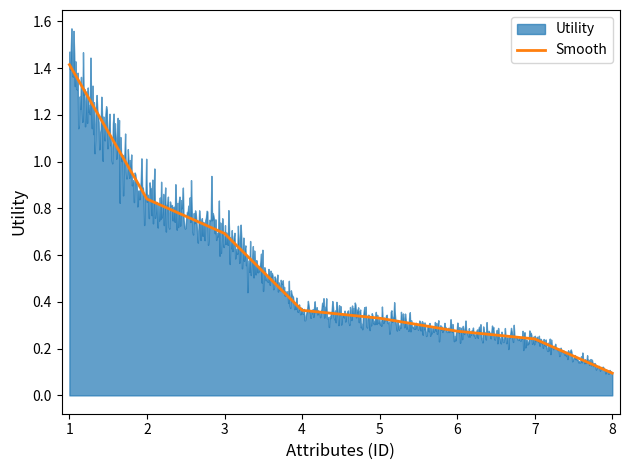

At which label is Smooth closest to 0?

8